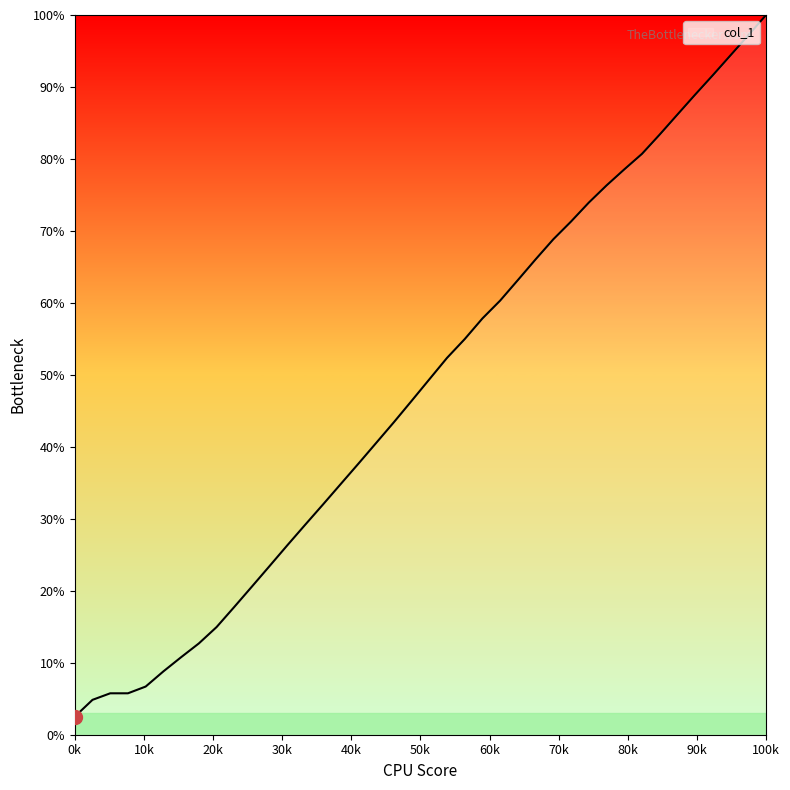

What is the greatest value displayed?

100.0